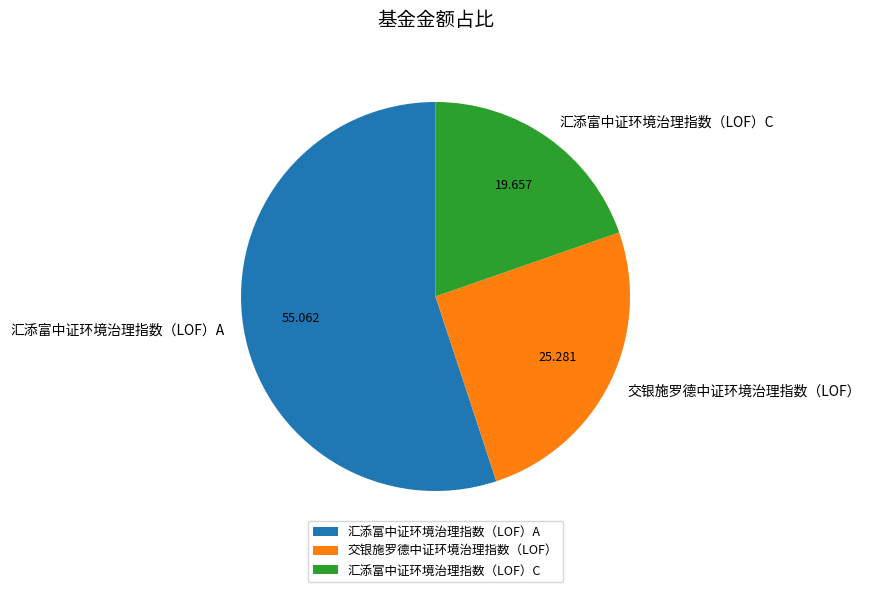

Which has a higher value, 交银施罗德中证环境治理指数（LOF） or 汇添富中证环境治理指数（LOF）C?

交银施罗德中证环境治理指数（LOF）